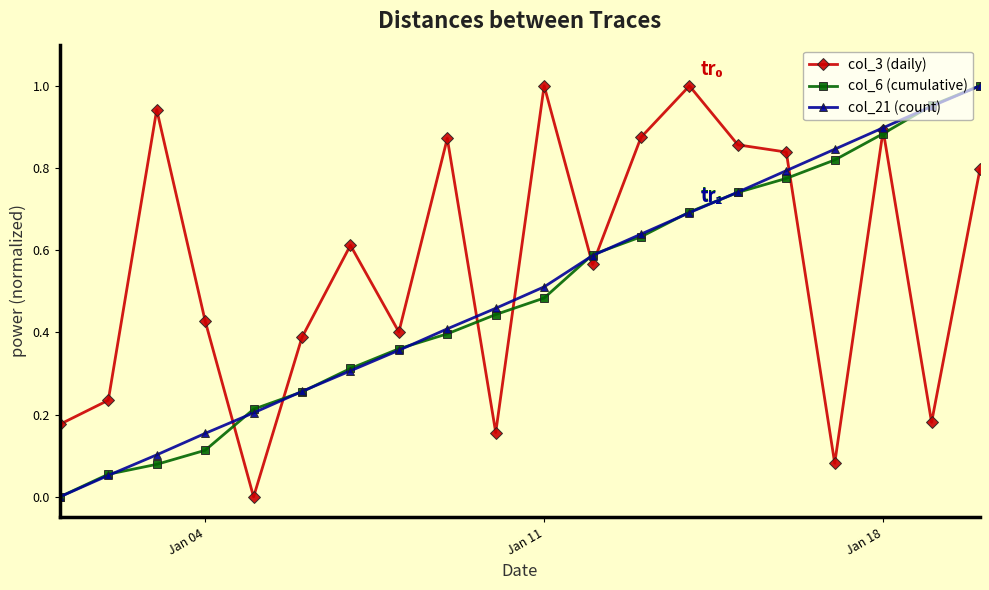

True or false: col_6 (cumulative) has more than 0 interior local peaks.

False